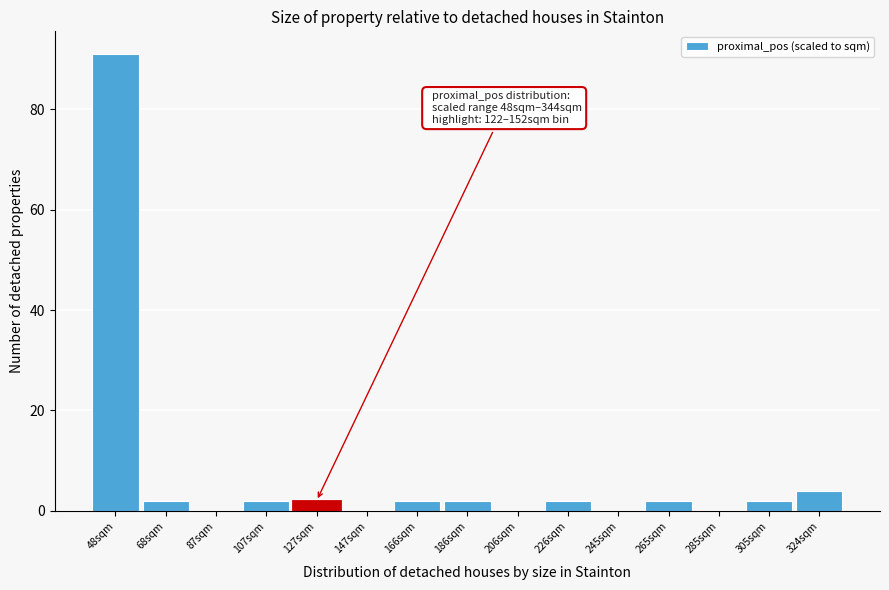

Reading right to left, list all the values displayed in this chart.

324sqm=4	305sqm=2	285sqm=0	265sqm=2	245sqm=0	226sqm=2	206sqm=0	186sqm=2	166sqm=2	147sqm=0	127sqm=2	107sqm=2	87sqm=0	68sqm=2	48sqm=91